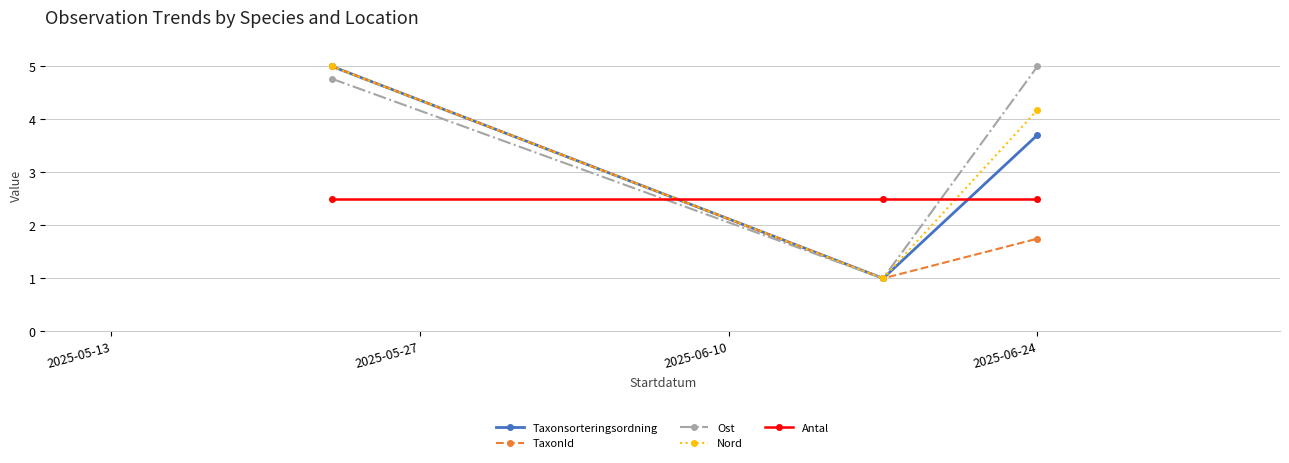

What is the value of the Taxonsorteringsordning point at the 3rd from the left?

3.7